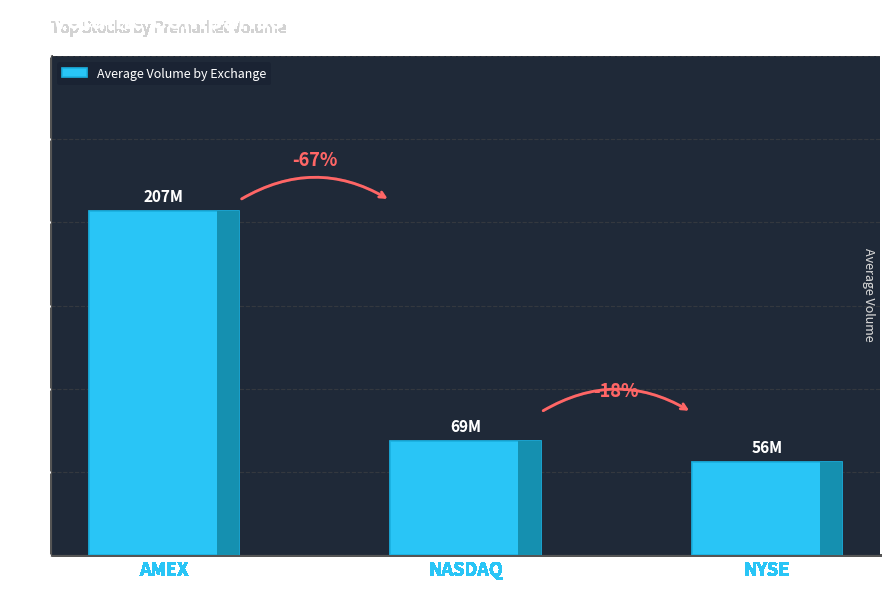

The value at NYSE is 56172707.6. True or false?

True